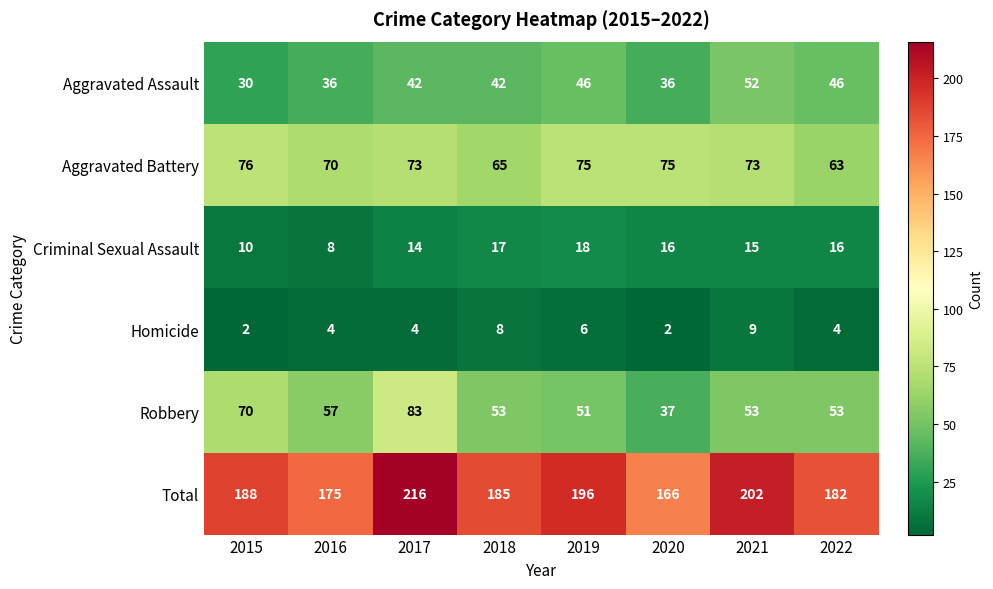

At 2020, list the series in order from smallest to largest.

Homicide, Criminal Sexual Assault, Aggravated Assault, Robbery, Aggravated Battery, Total